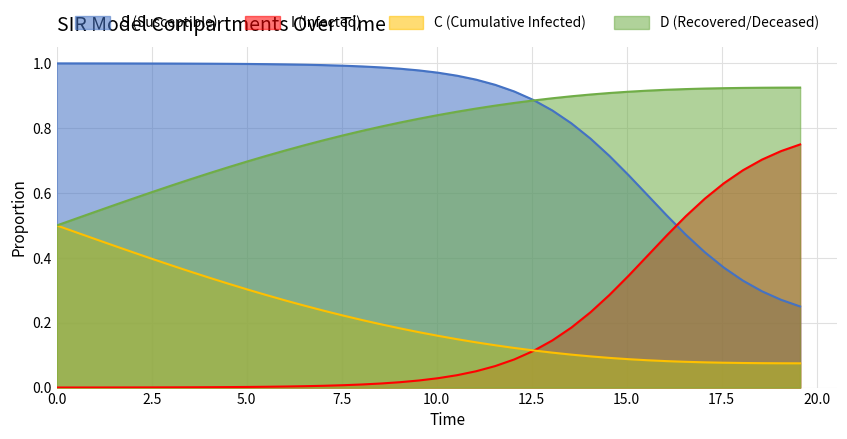

List the series in order of their peak value, lowest first.

C (Cumulative Infected), I (Infected), D (Recovered/Deceased), S (Susceptible)